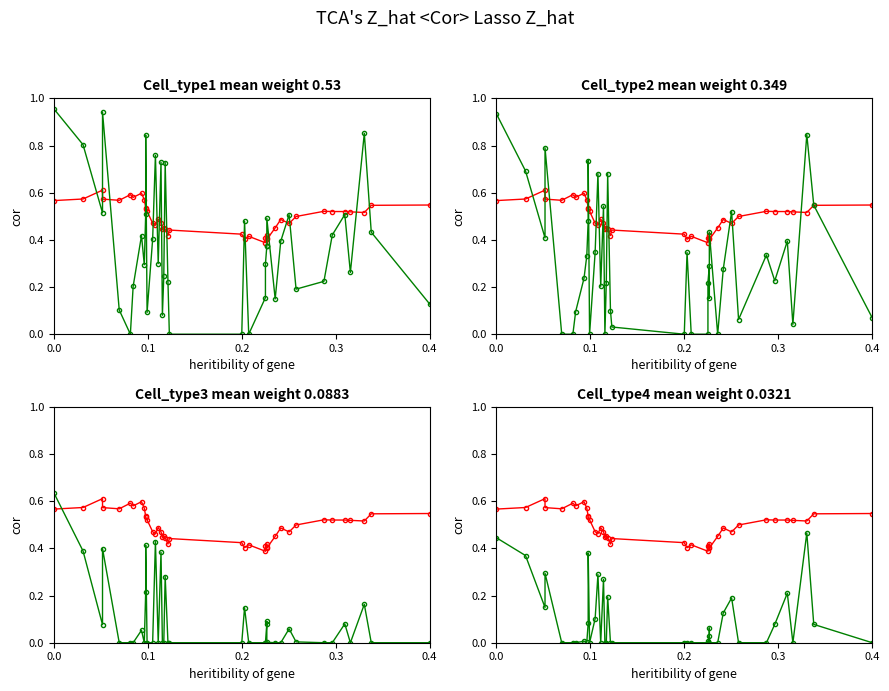

Is it true that TCA Z_hat equals 0.5 at 32?

True